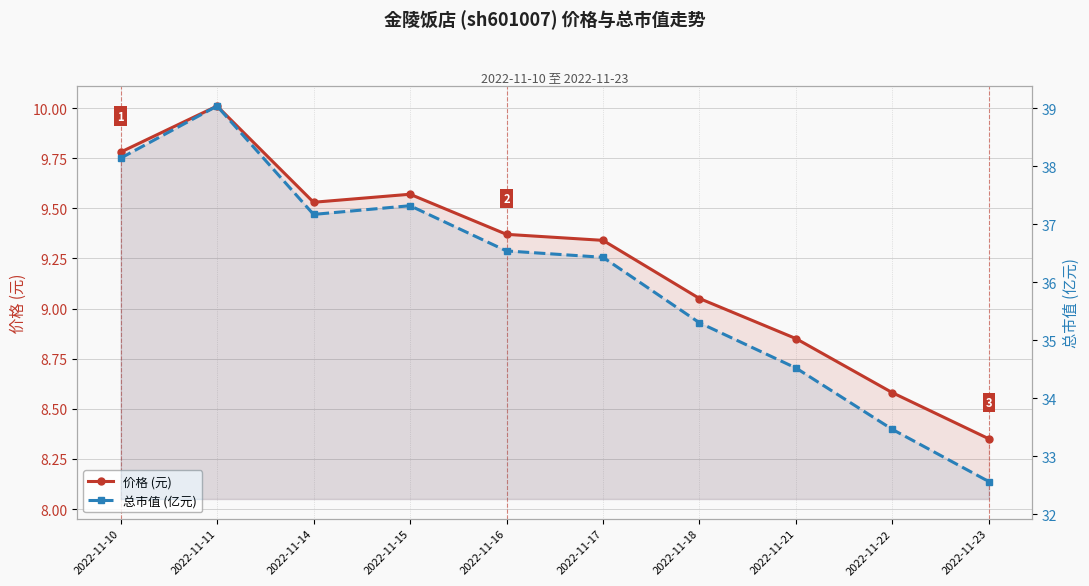

True or false: 总市值 (亿元) has a value of 16.7 at 2022-11-23.

False